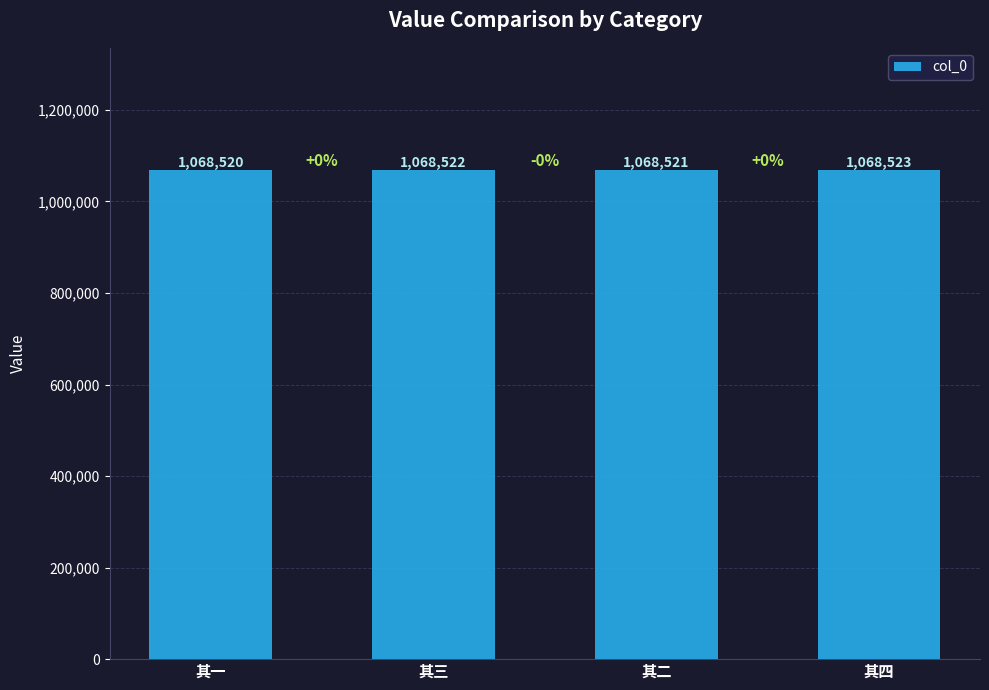

List the labels in order of value, smallest first.

其一, 其二, 其三, 其四